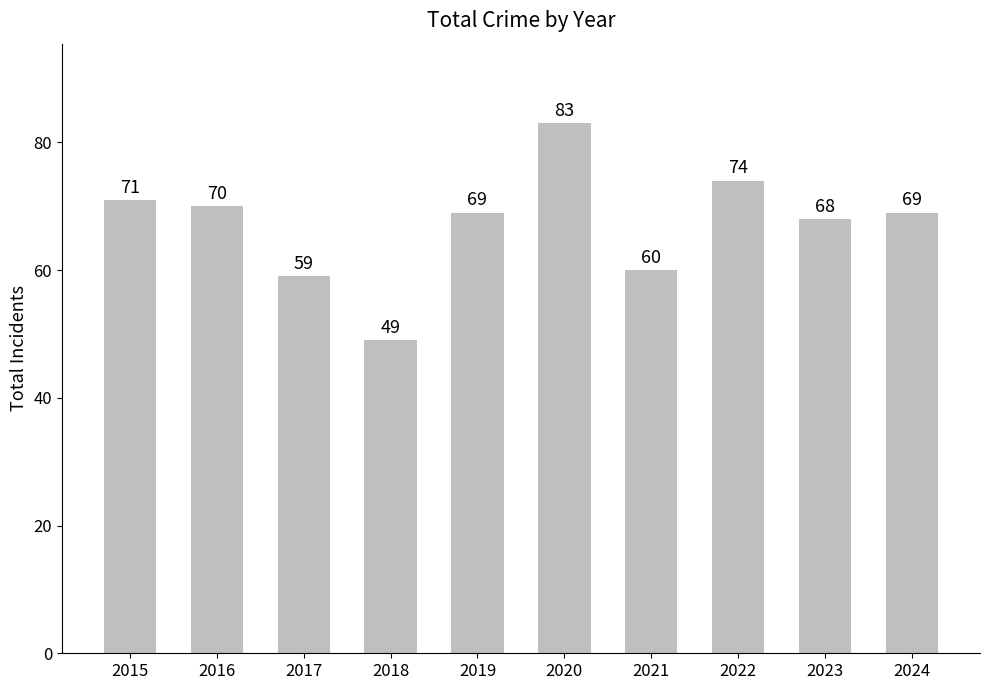

How many data points are less than 69?

4